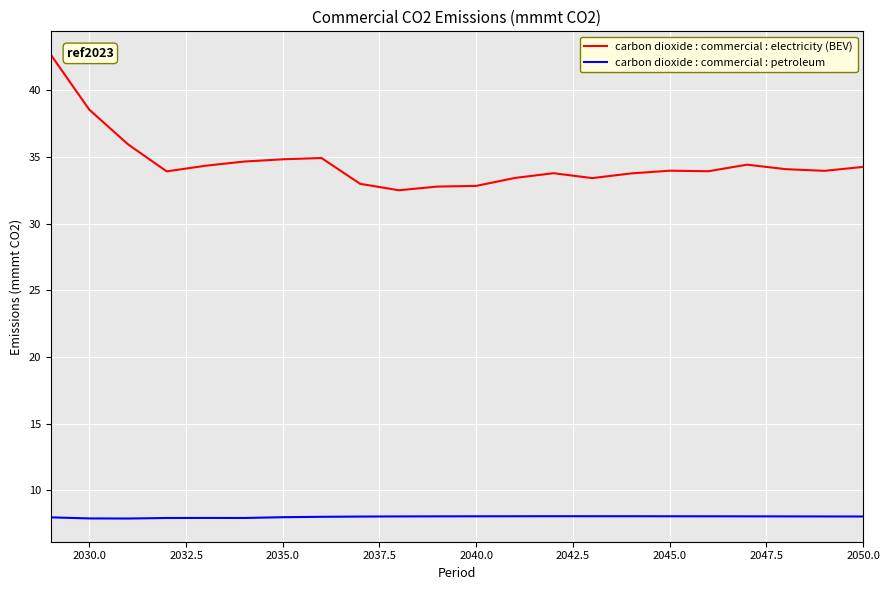

Which series has the largest range (max minus min)?

carbon dioxide : commercial : electricity (BEV)